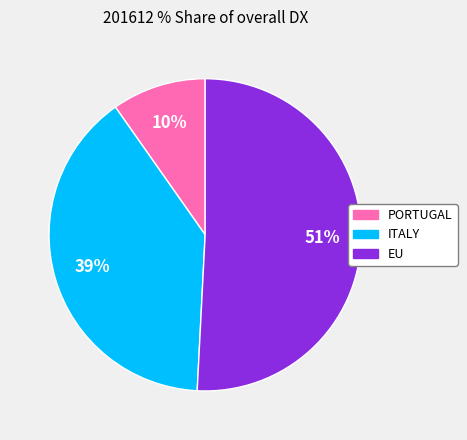

How many segments does this pie chart have?

3